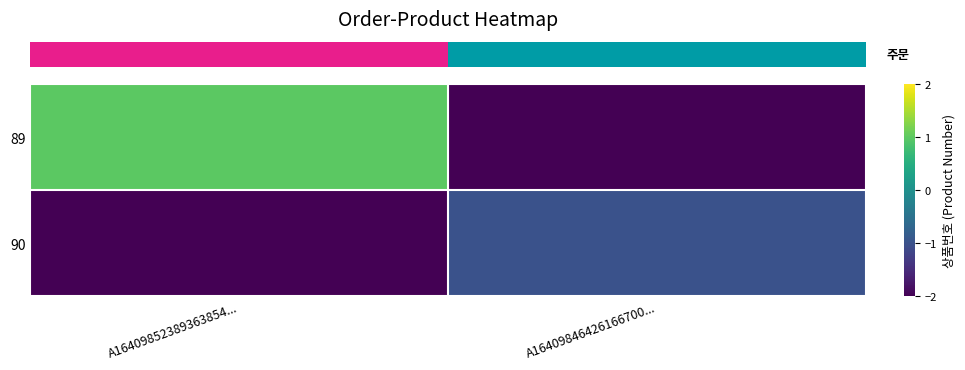

How many series are shown in this chart?

2